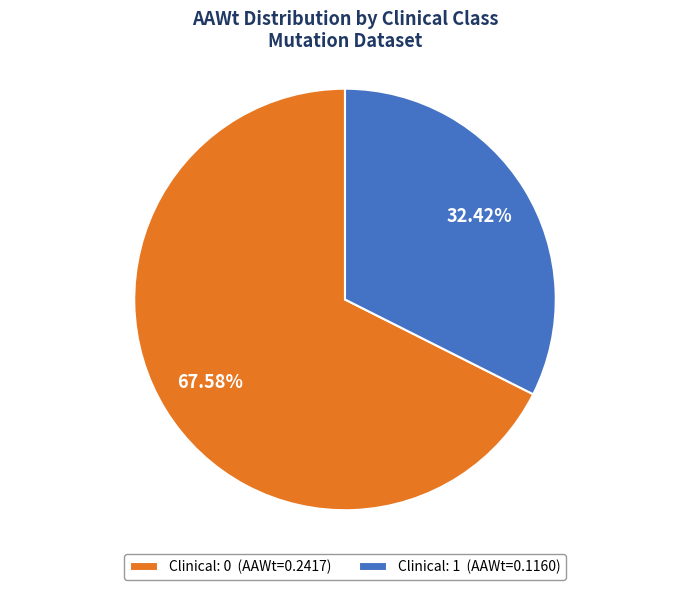

Combined, do Clinical: 0 (AAWt=0.2417) and Clinical: 1 (AAWt=0.1160) account for over 50%?

Yes